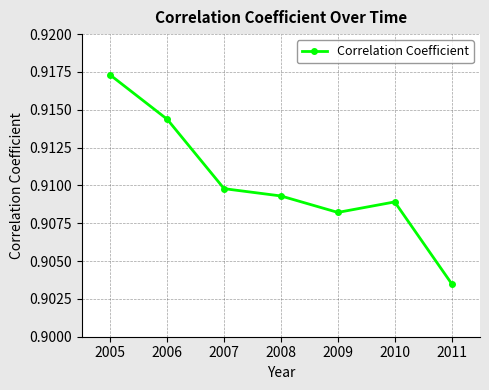

Count the values in the range 0 to 1.

7